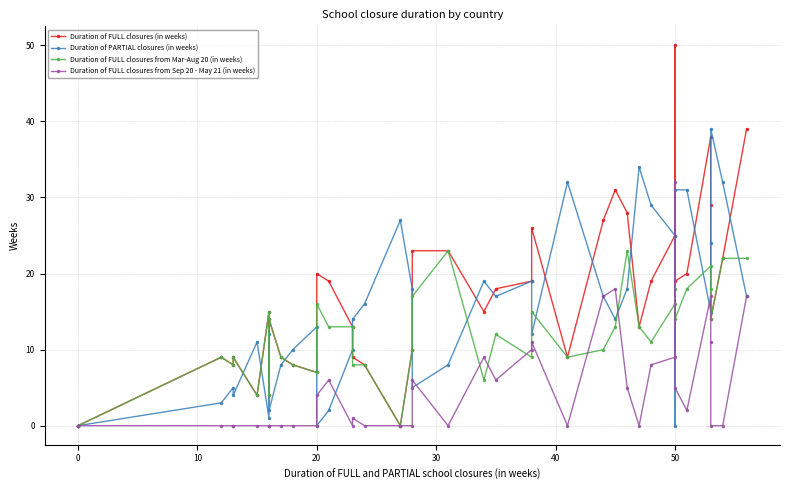

Between 10 and 30, which series saw the biggest shift?

Duration of PARTIAL closures (in weeks)